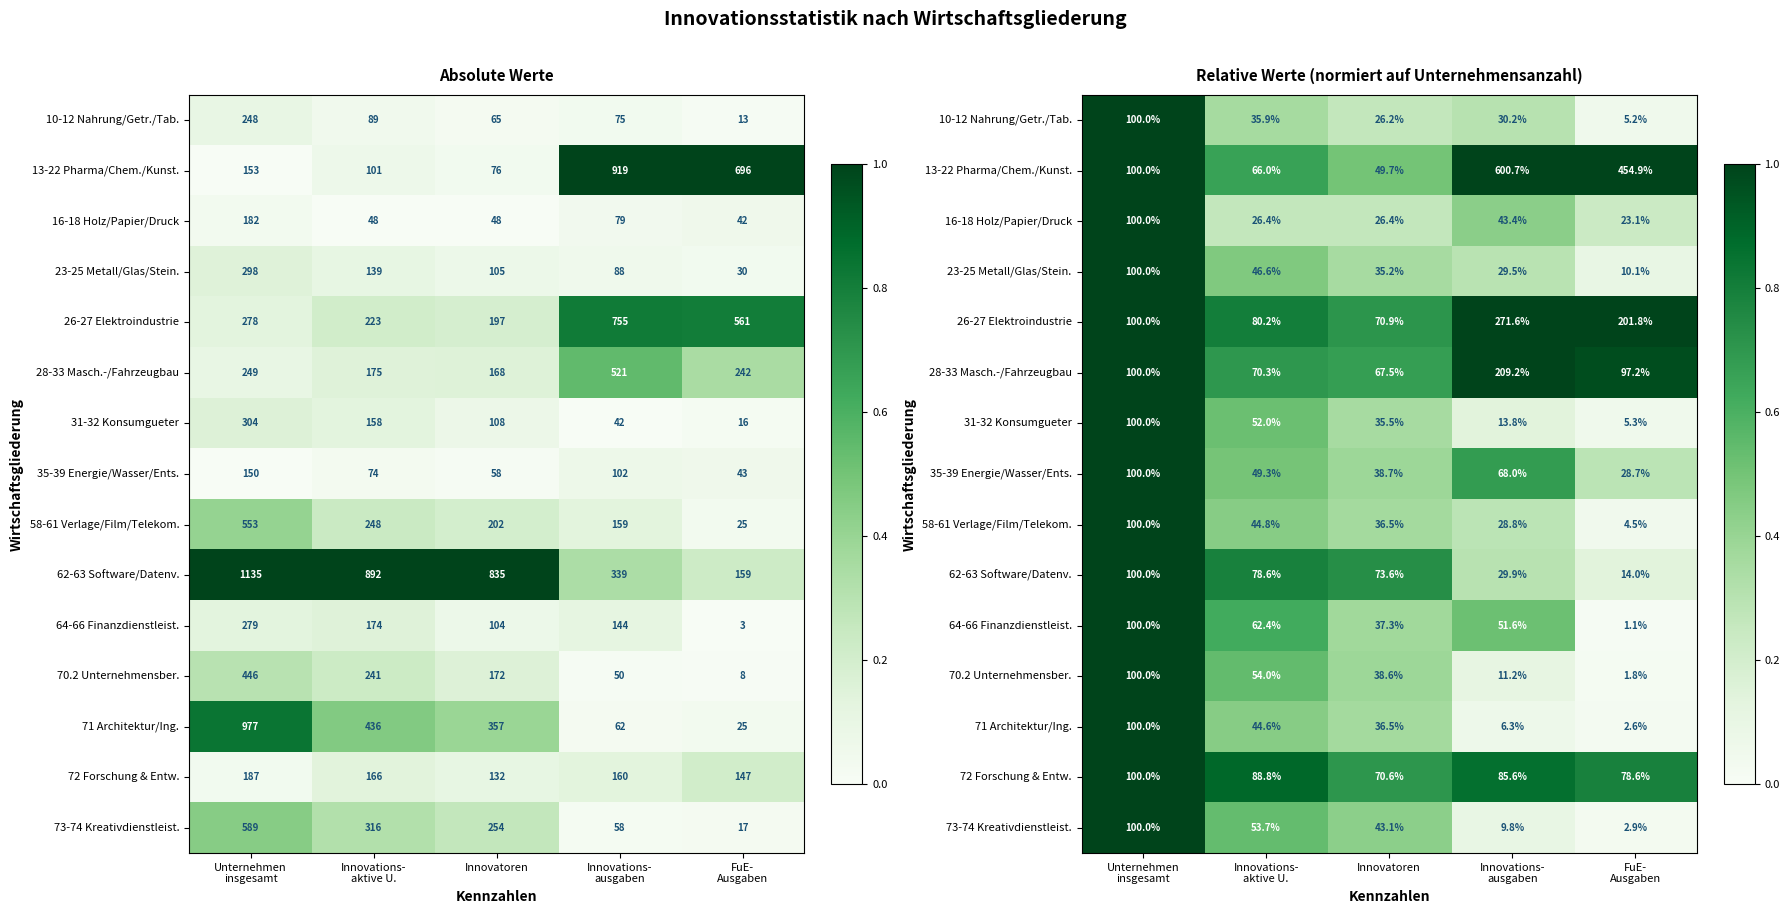

The 10-12 Nahrung/Getr./Tab. series shows 0.1 at FuE- Ausgaben. True or false?

True